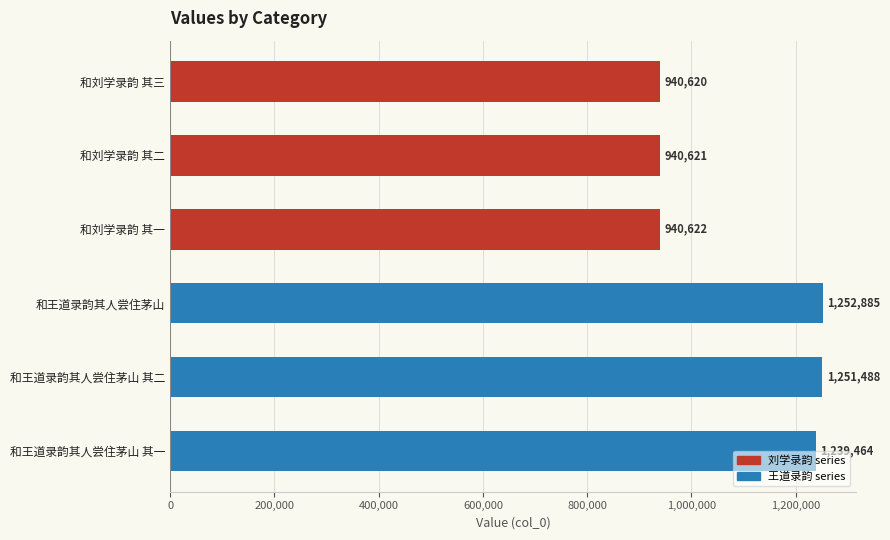

Does the chart contain any negative values?

No